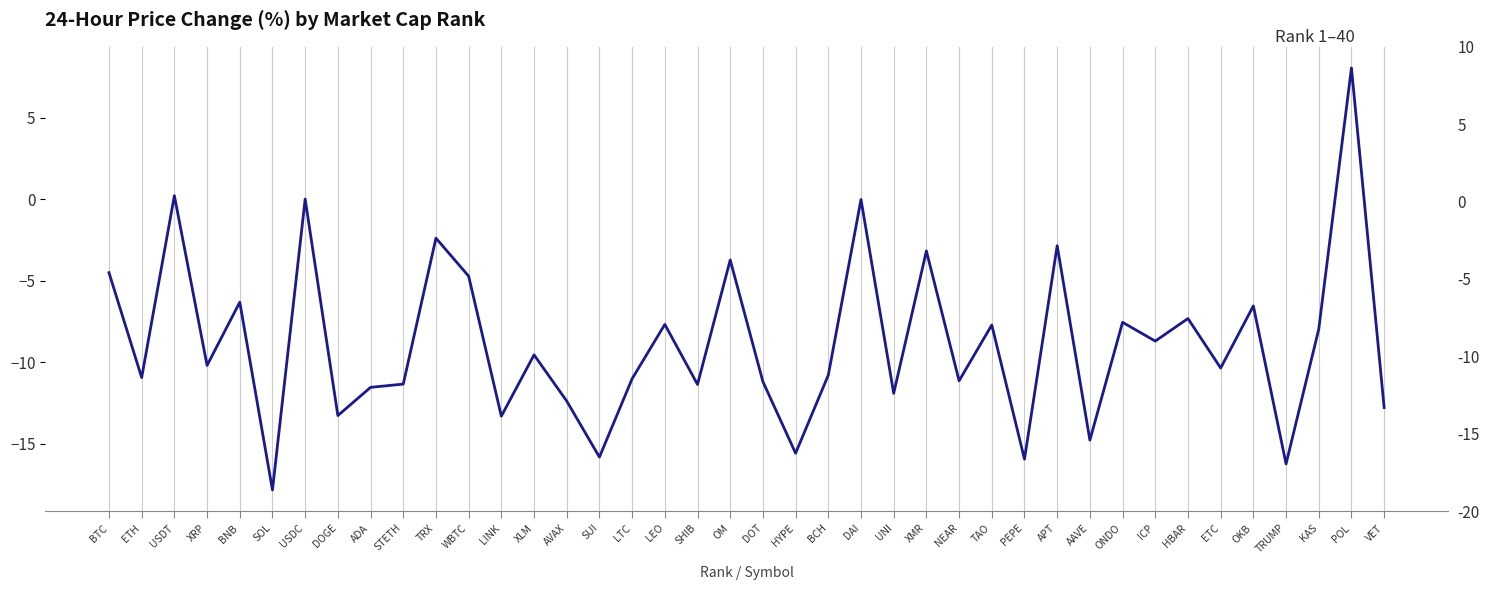

Does the chart display data point markers on the line(s)?

No